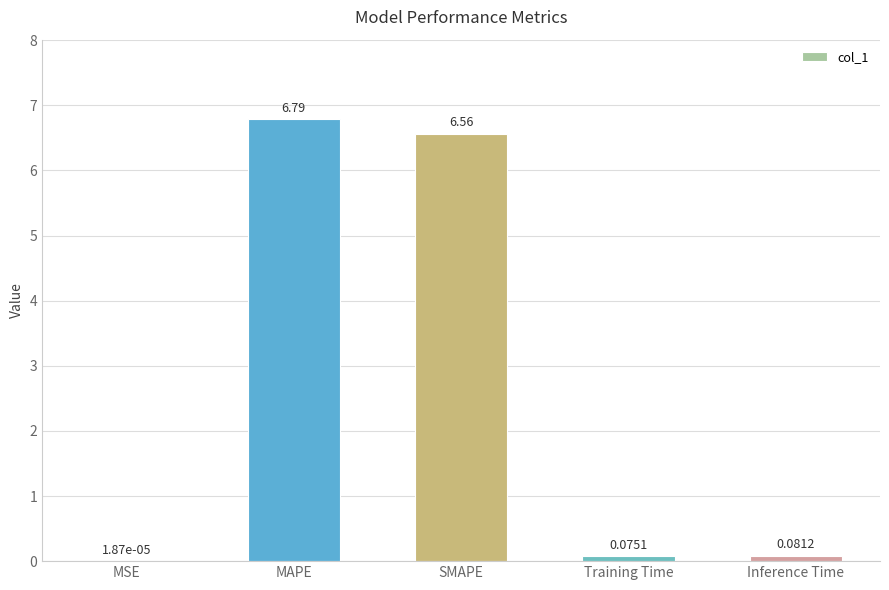

At which label is the value closest to 3?

Inference Time